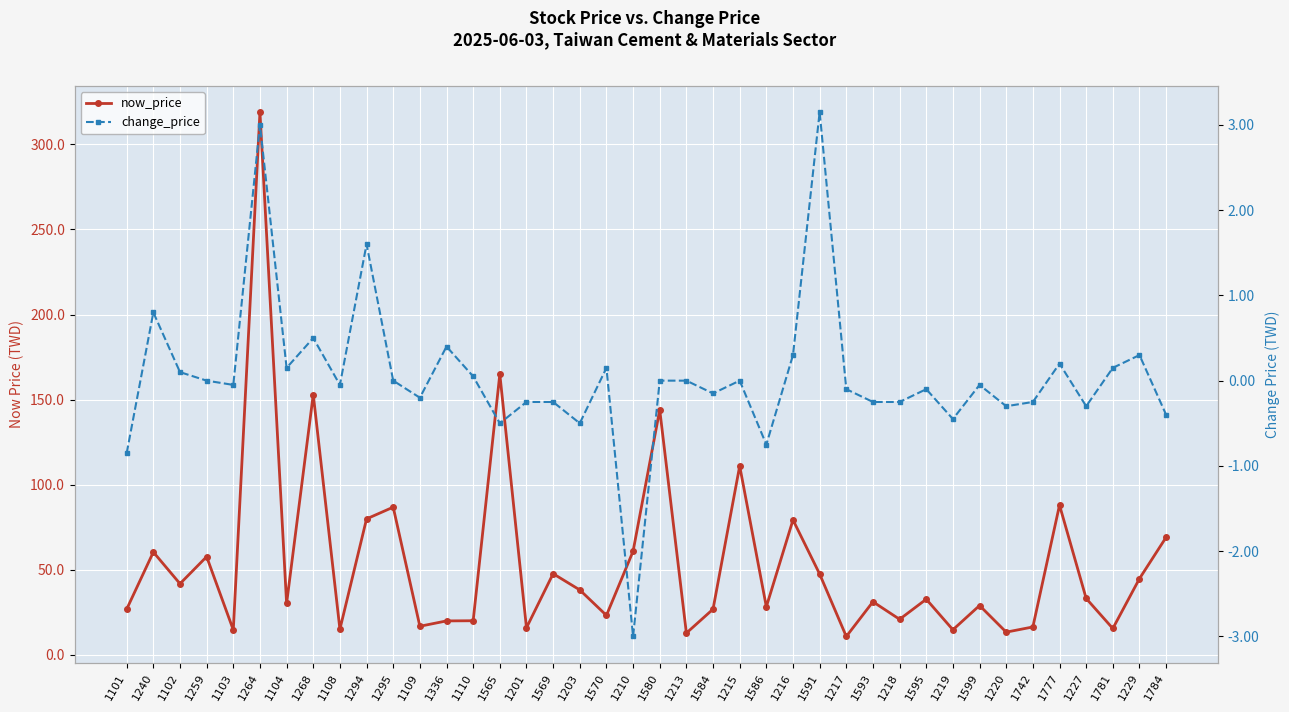

How many data points in now_price are less than 32?

20